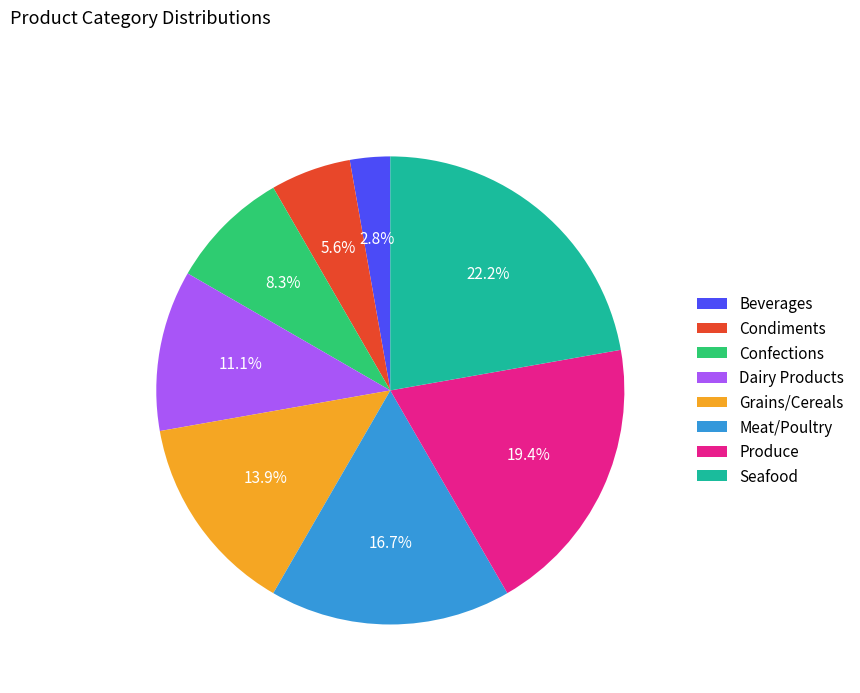

To the nearest percent, what is the difference between the largest and smallest slice percentages?

19%